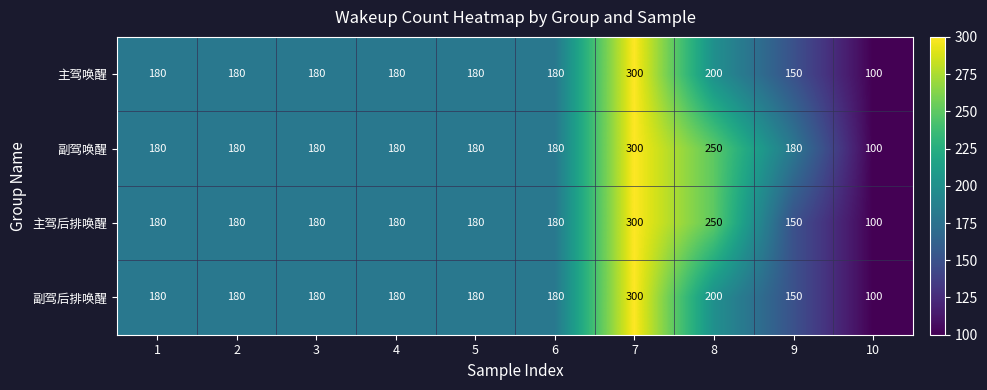

What is the total value across all series at 2?

720